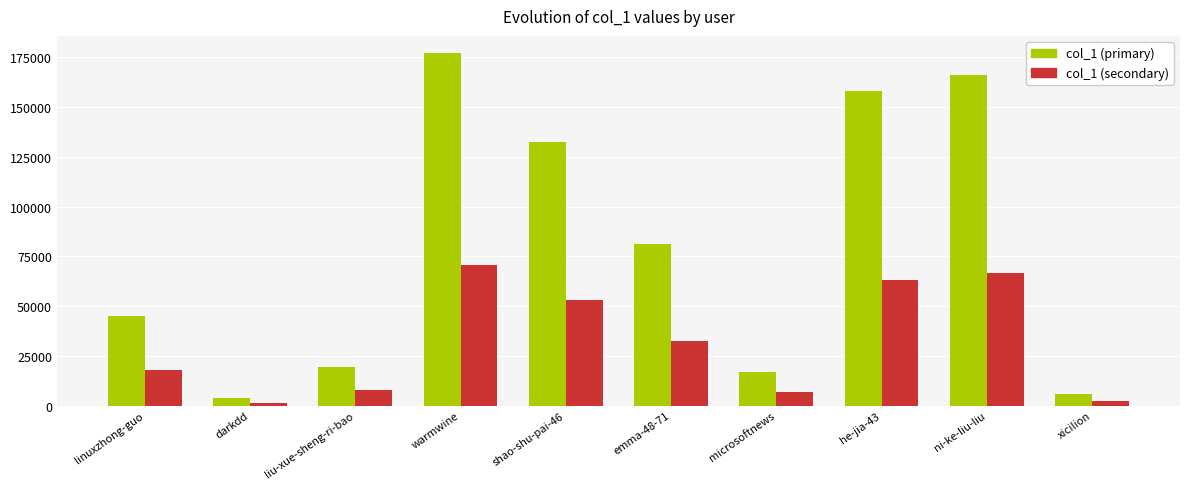

Which series has the widest spread of values?

col_1 (primary)